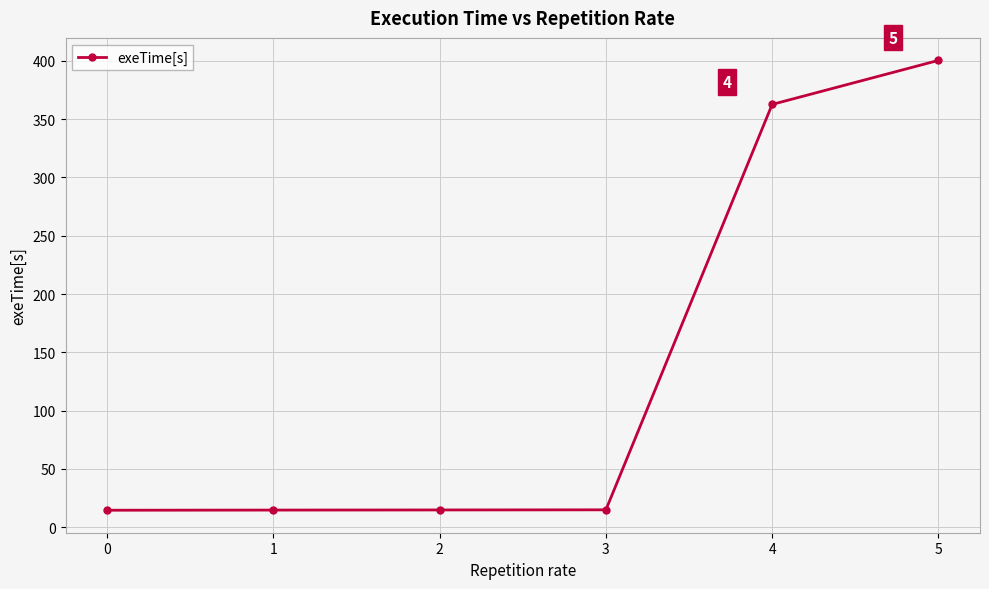

What is the change in value from 0 to 4?

+348.0